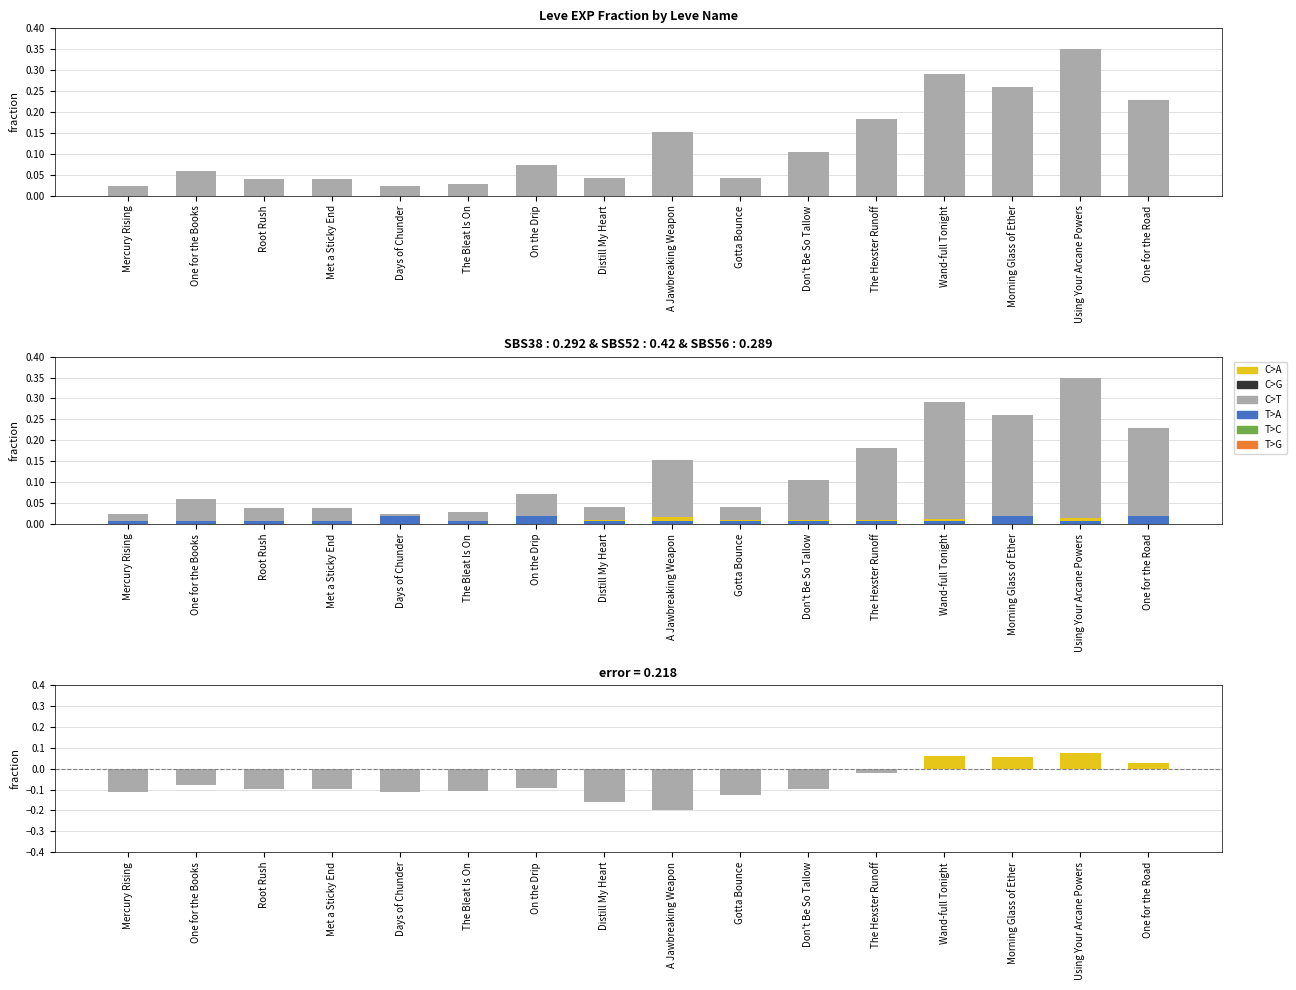

What is the label of the 4th bar from the left?

Met a Sticky End